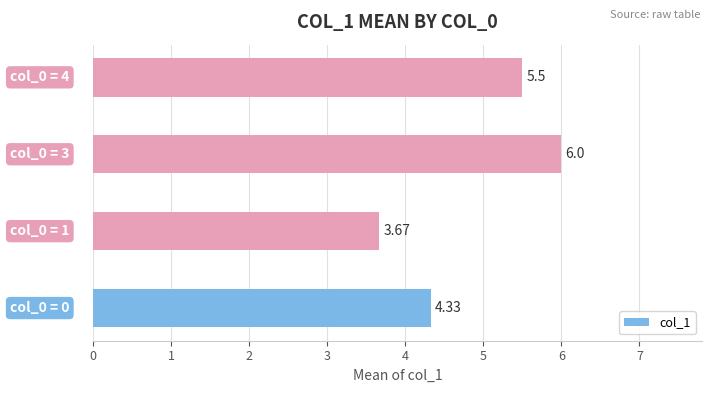

How many categories are shown in the chart?

4